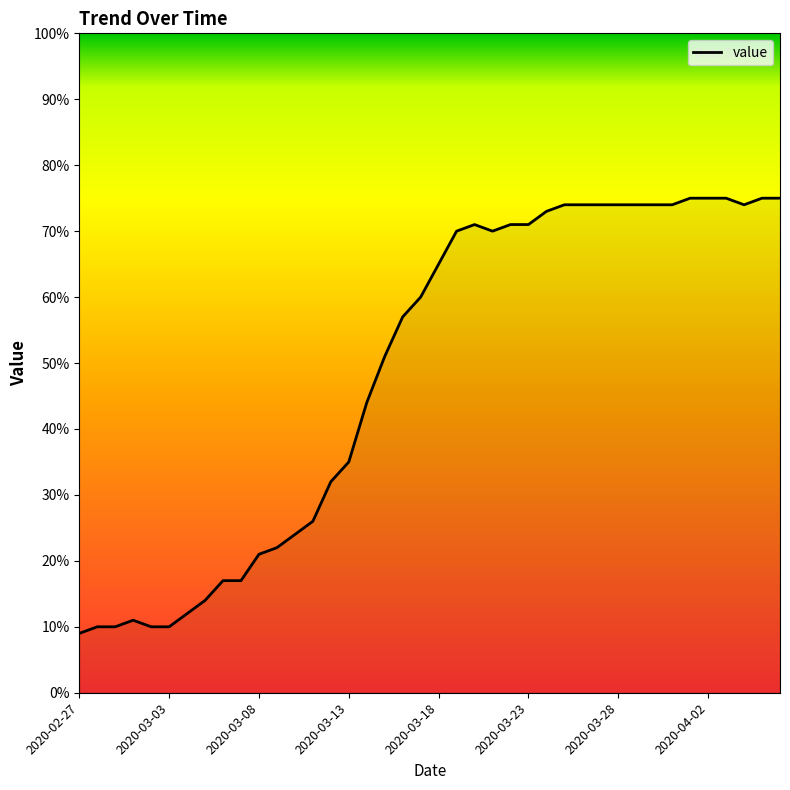

What is the difference between the maximum and minimum values?

66.0